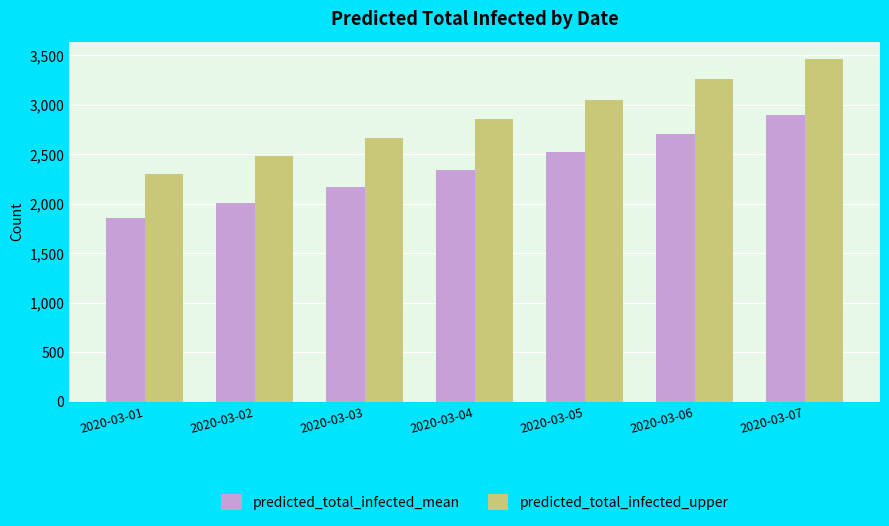

What is the difference between the maximum and minimum values in the predicted_total_infected_mean series?

1045